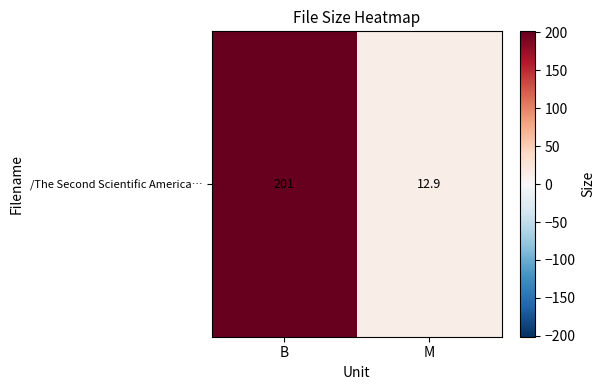

How many data points are less than 201?

1